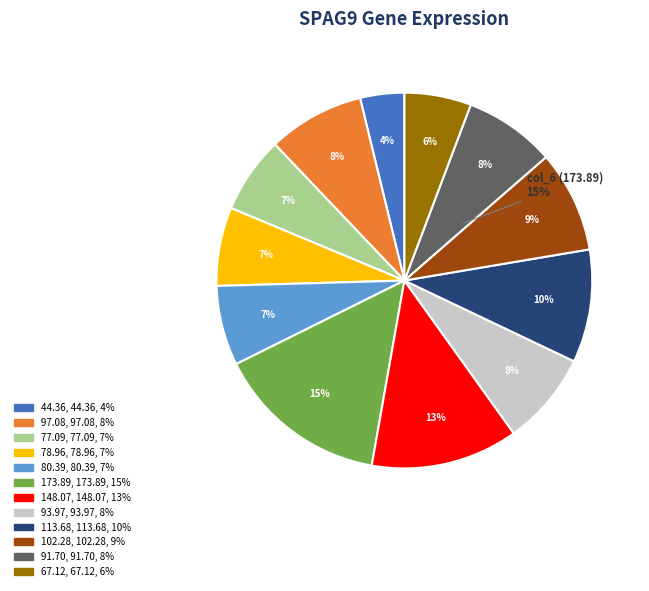

What is the change in value from col_4 to col_12?

-11.8